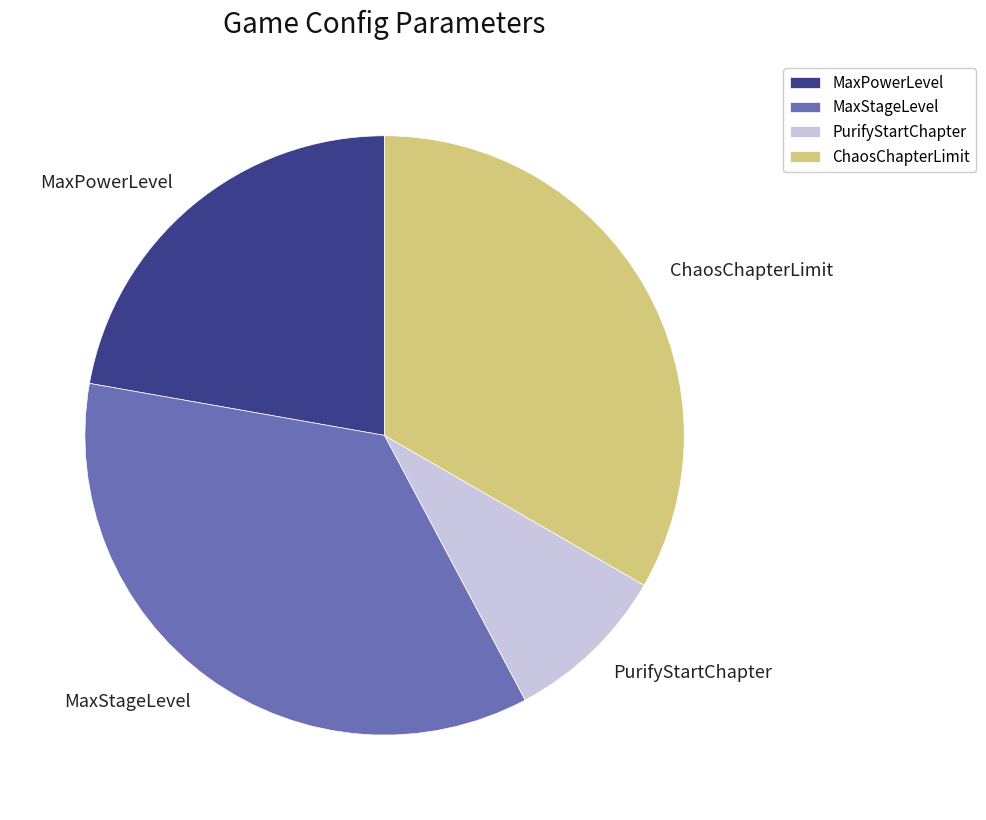

Does MaxPowerLevel represent more than half of the total?

No